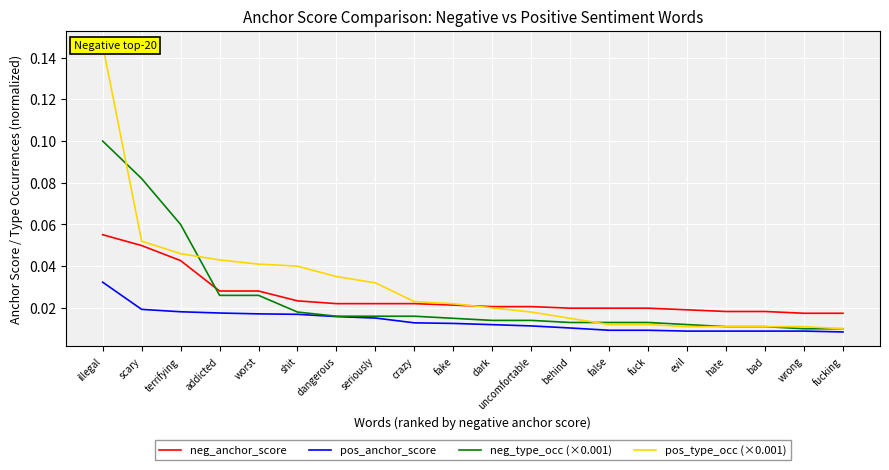

Which series has the widest spread of values?

pos_type_occ (×0.001)